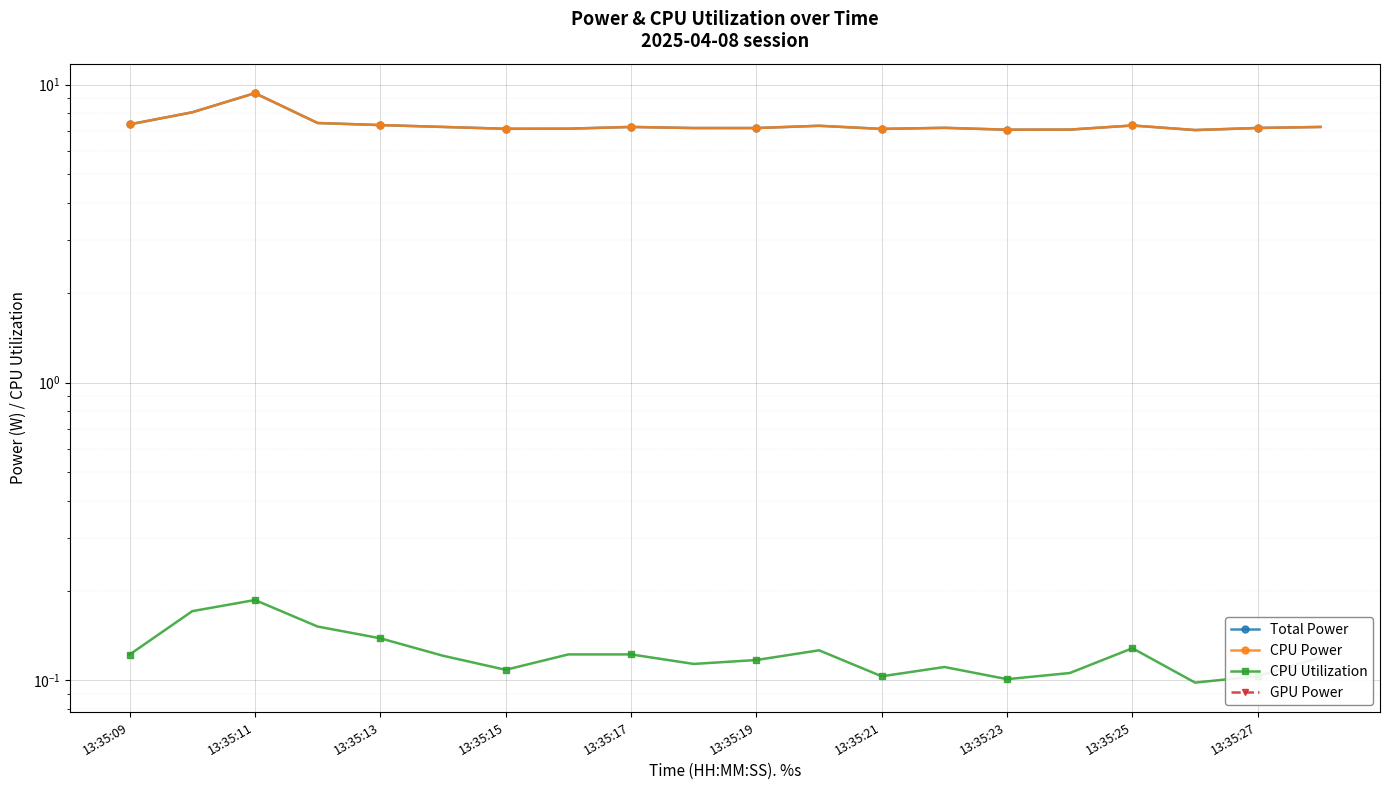

True or false: GPU Power and CPU Utilization cross at least once.

False